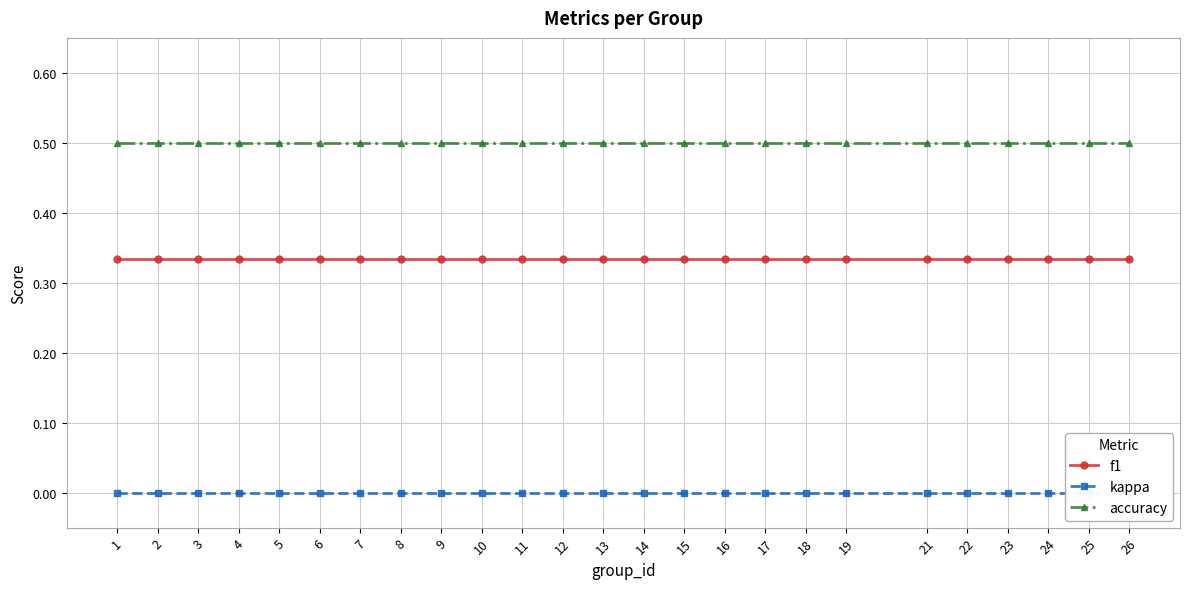

What is the minimum value for f1?

0.3